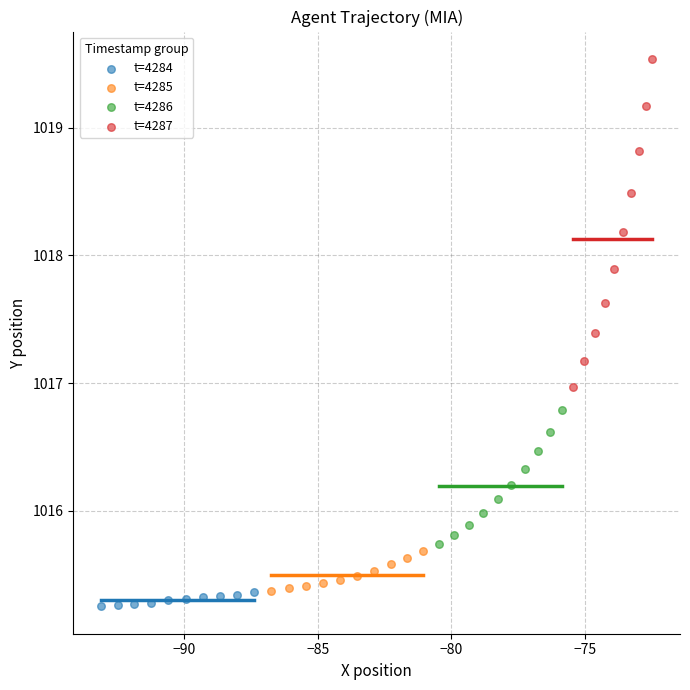

Which series has the largest Y range (max minus min)?

t=4287